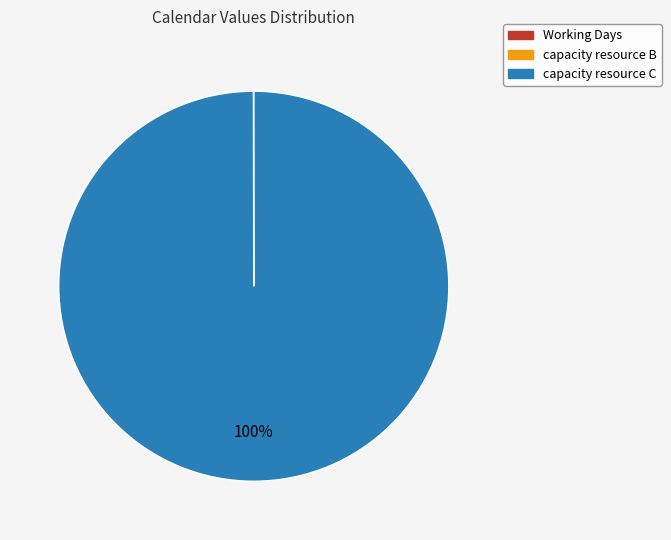

Which slice is the largest?

capacity resource C